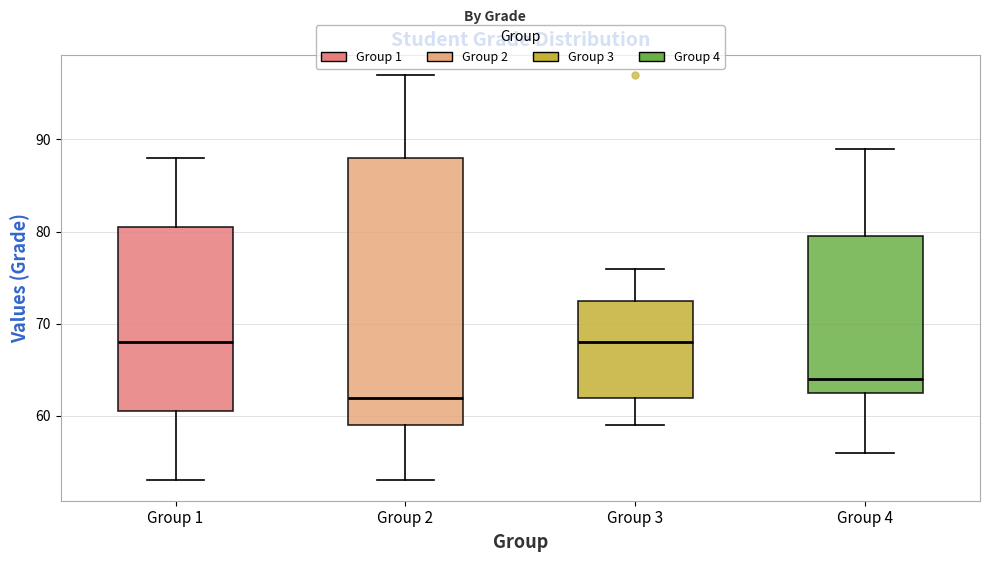

Which box's median line is the lowest?

Group 2